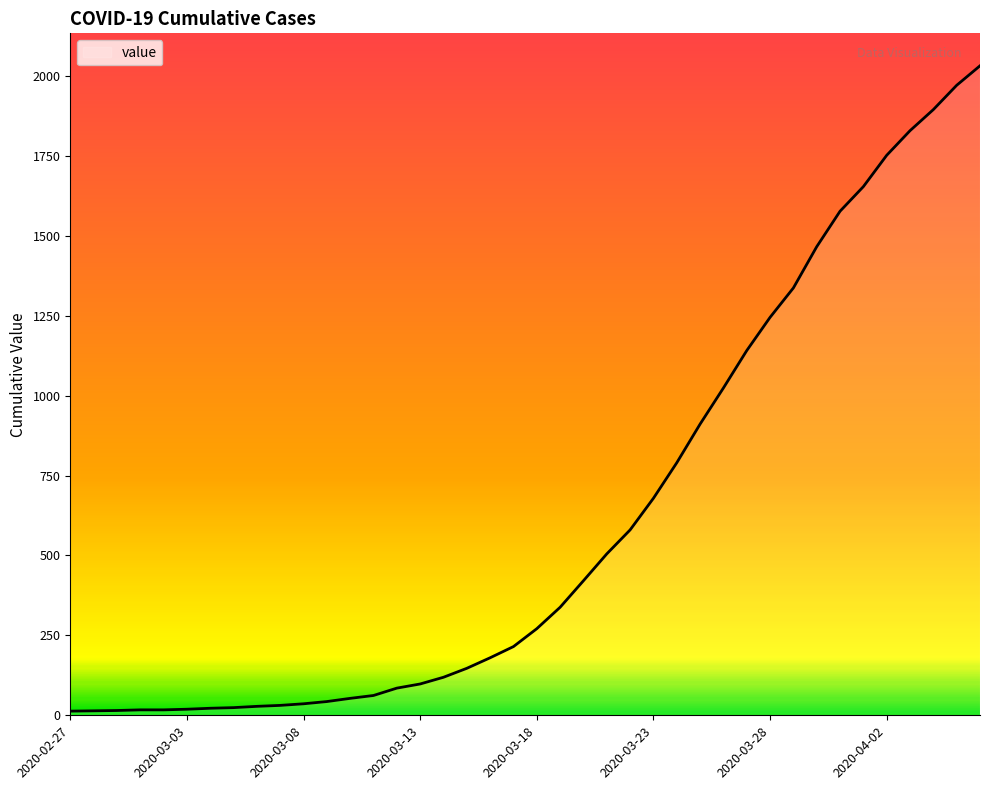

Does the chart have visible grid lines?

No